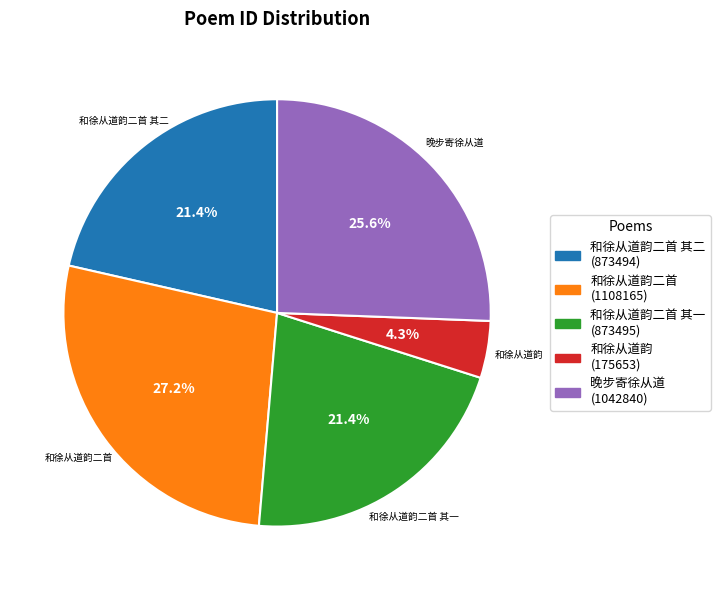

Does any single category account for the majority?

No